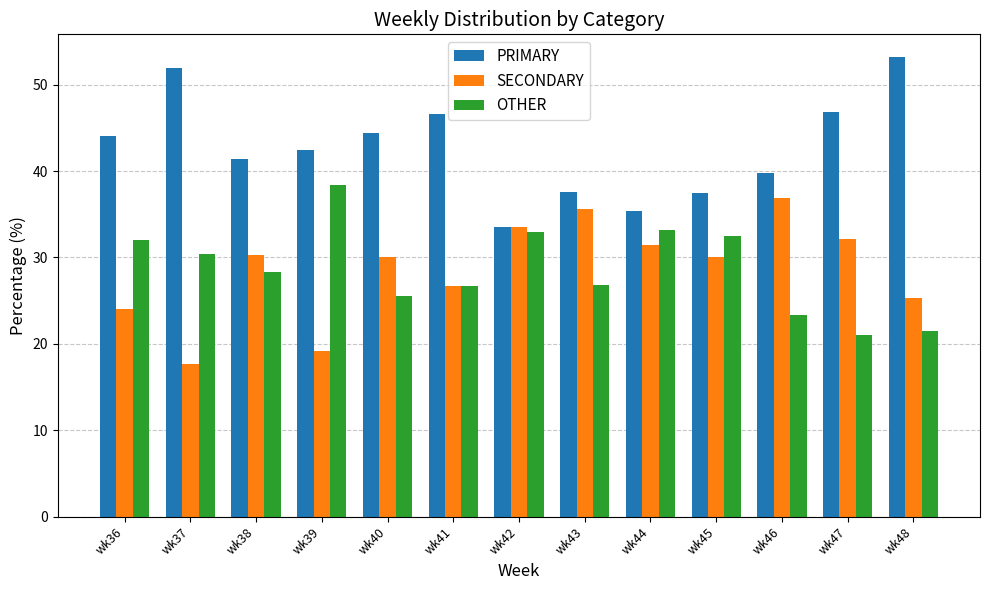

At which label does SECONDARY first exceed 30?

wk38